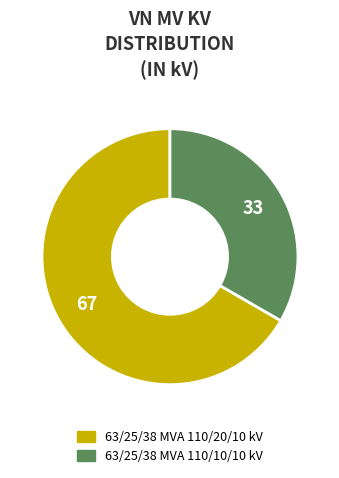

Which category has the smallest portion of the pie?

63/25/38 MVA 110/10/10 kV